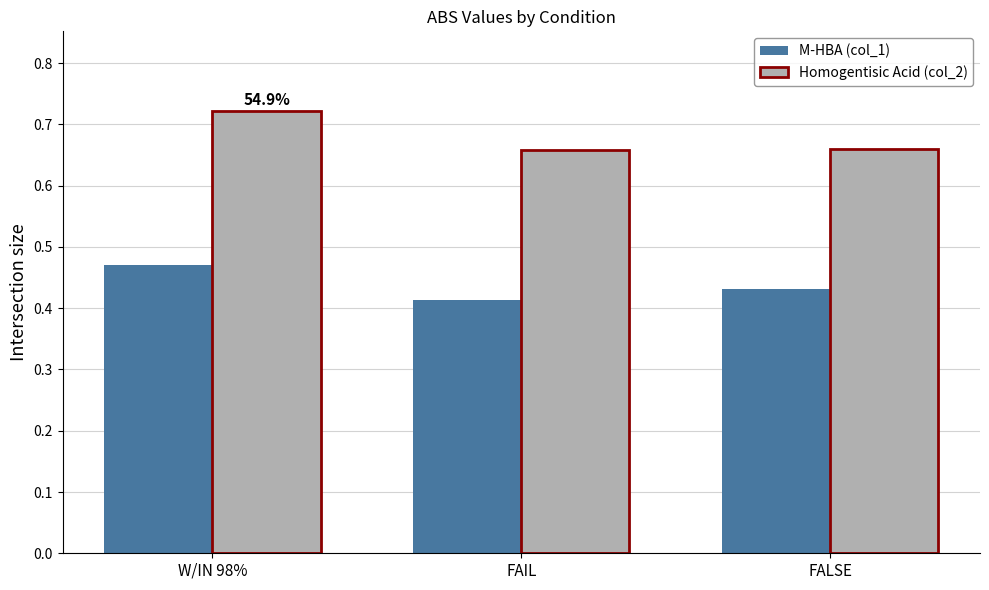

How many M-HBA (col_1) values are between 0 and 1?

3